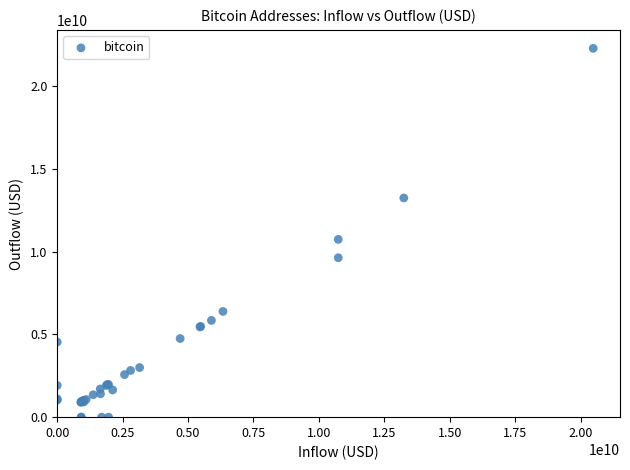

What Y value in the scatter plot is closest to 11142162437?

10741106031.5